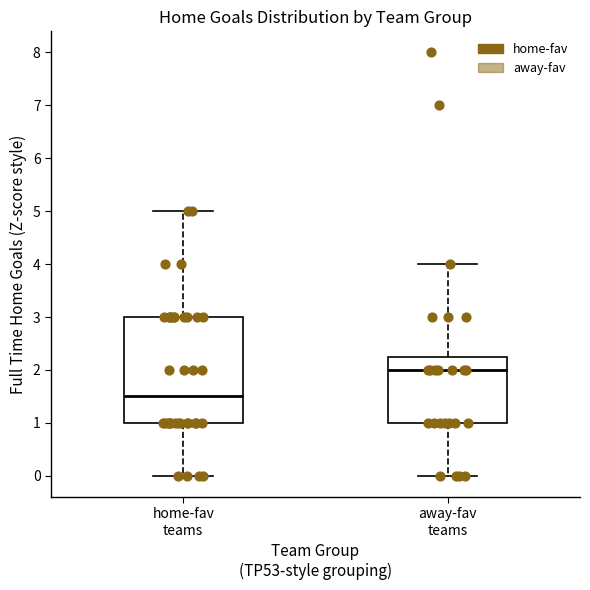

Comparing the boxes themselves (not the whiskers), which one is the tallest?

home-fav teams